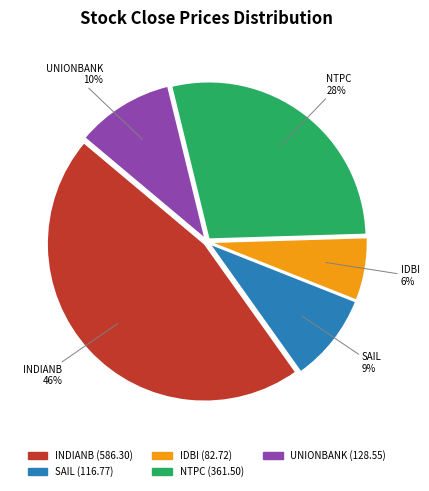

Which category has the smallest portion of the pie?

IDBI